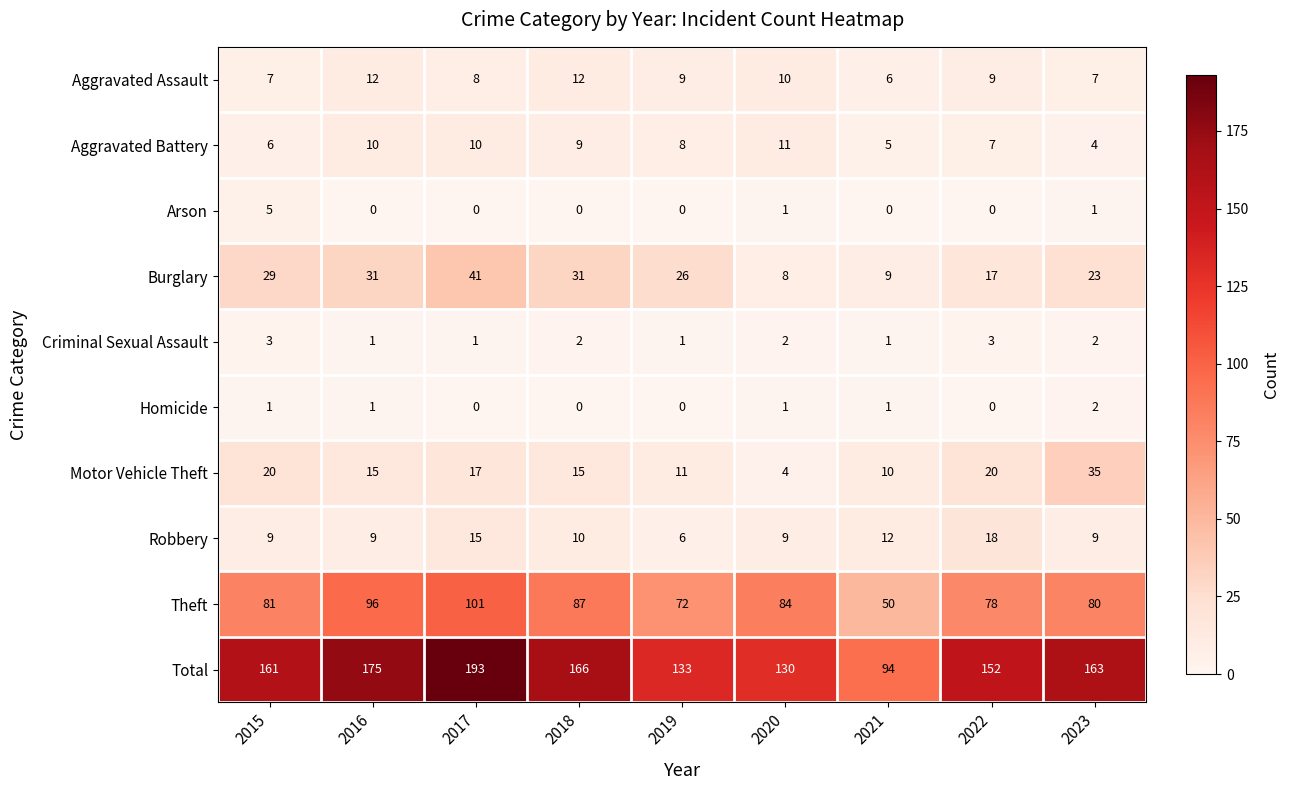

The Homicide series shows 2 at 2023. True or false?

True